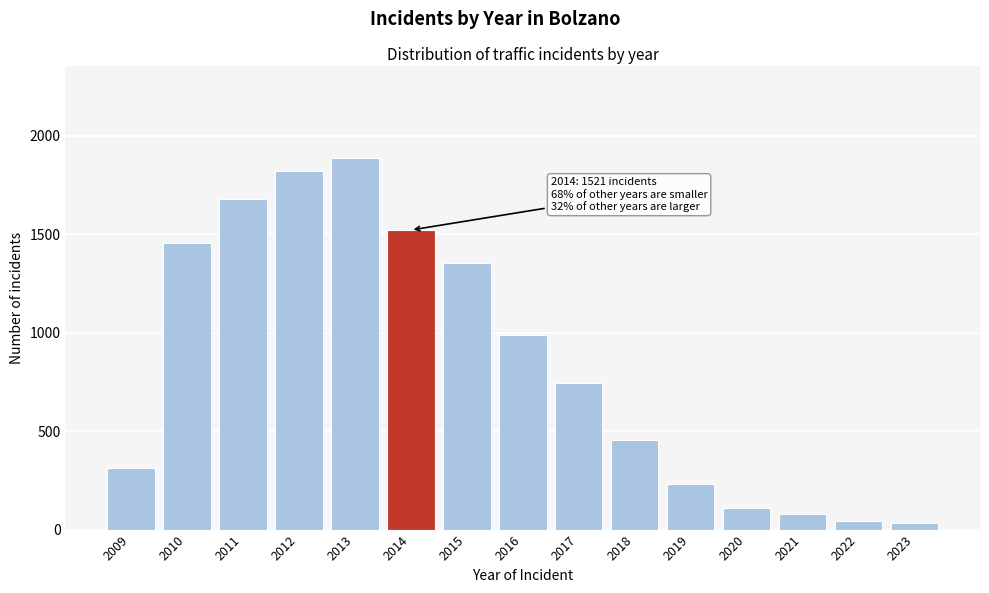

Reading left to right, what are all the values shown in this chart?

312	1456	1678	1823	1885	1521	1354	987	743	456	234	112	78	45	32